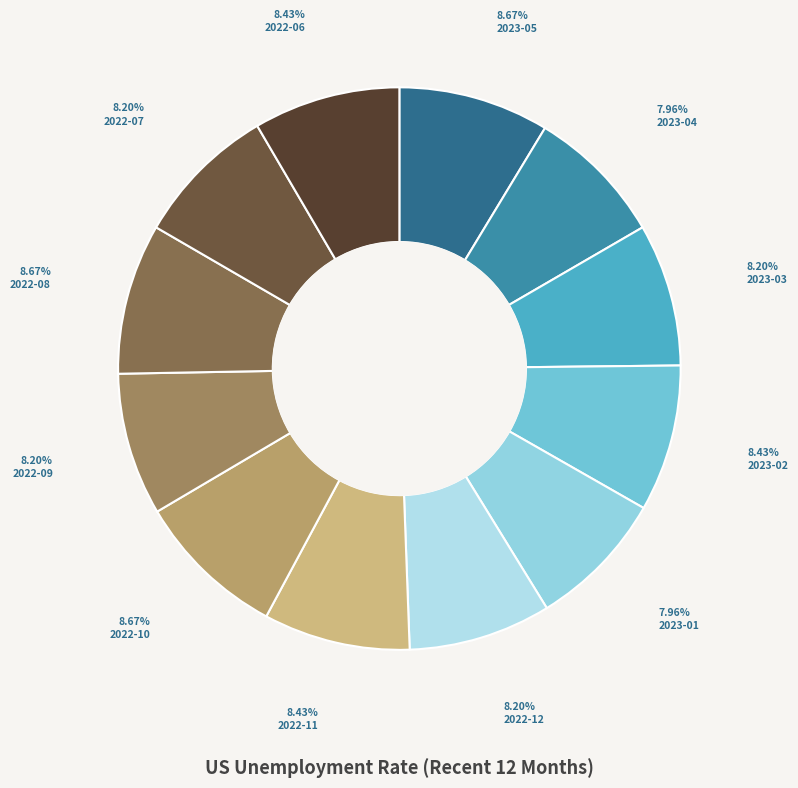

Approximately how many times larger is the value at 2022-08 compared to 2022-12?

1.1